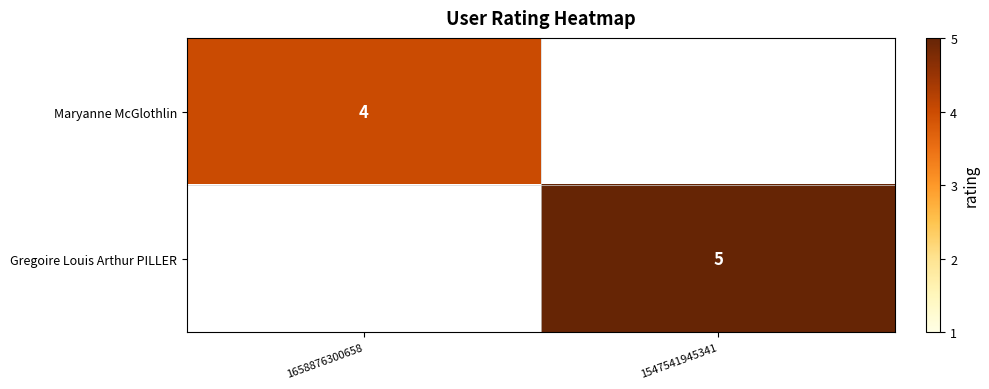

The Gregoire Louis Arthur PILLER series shows 5 at 1547541945341. True or false?

True